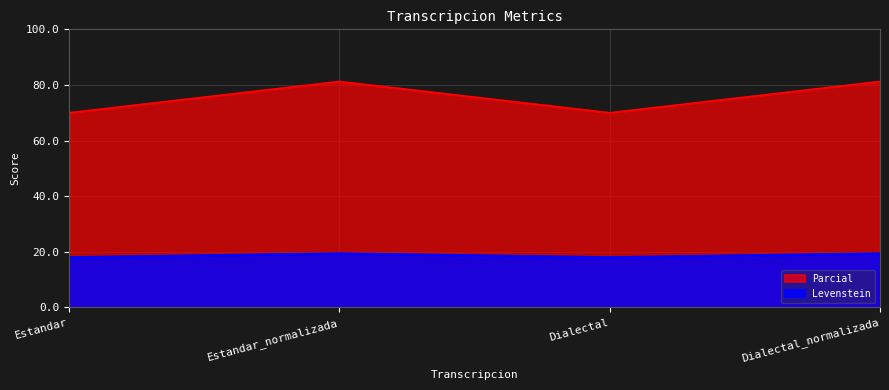

What position from the right is Dialectal?

2